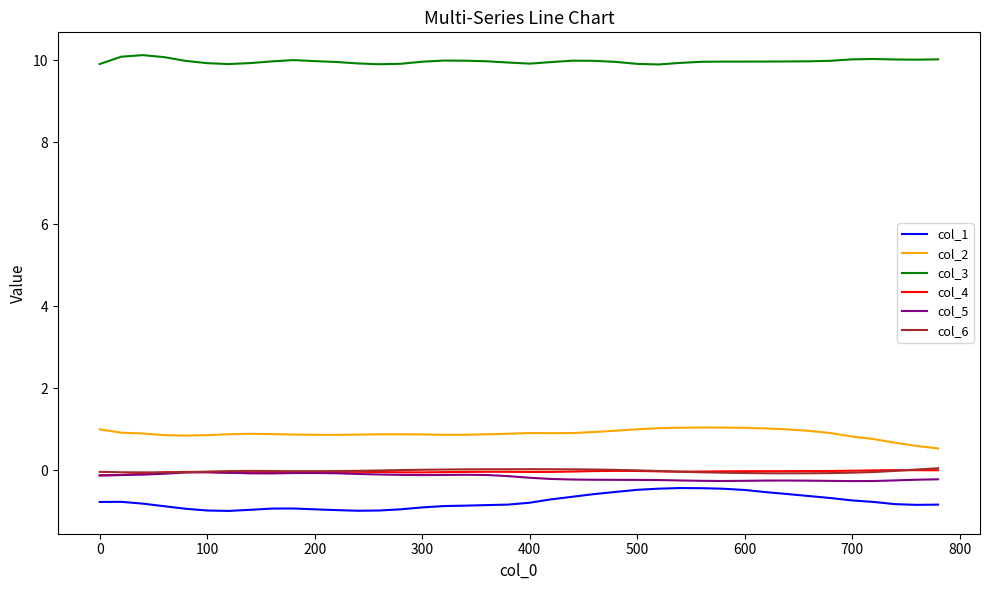

Does the chart have visible grid lines?

No